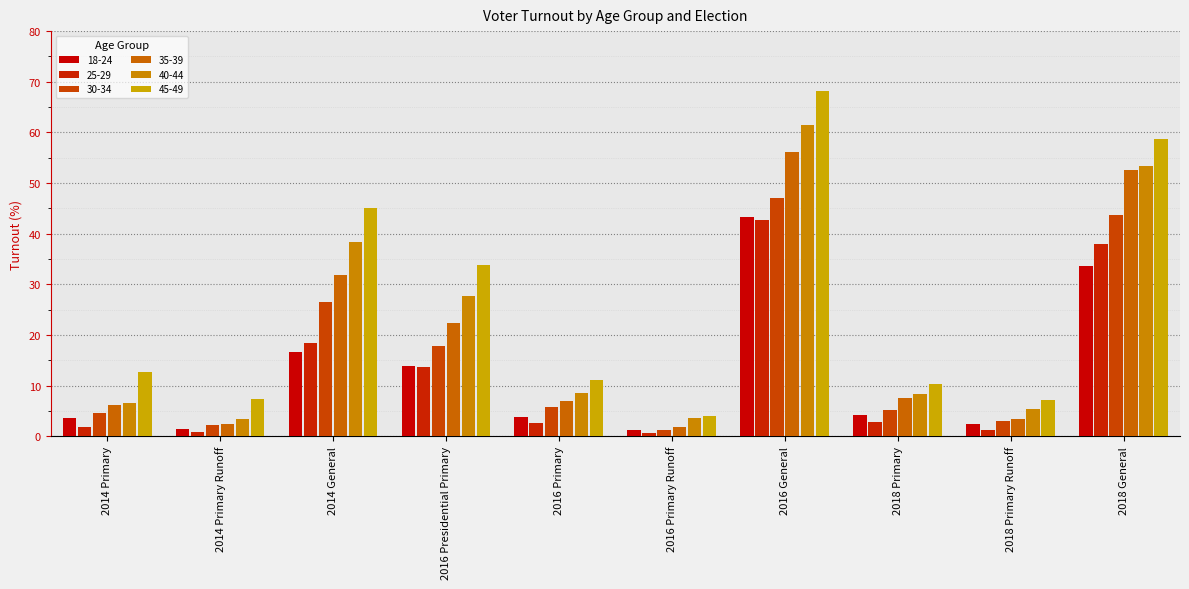

Are the bars horizontal?

No